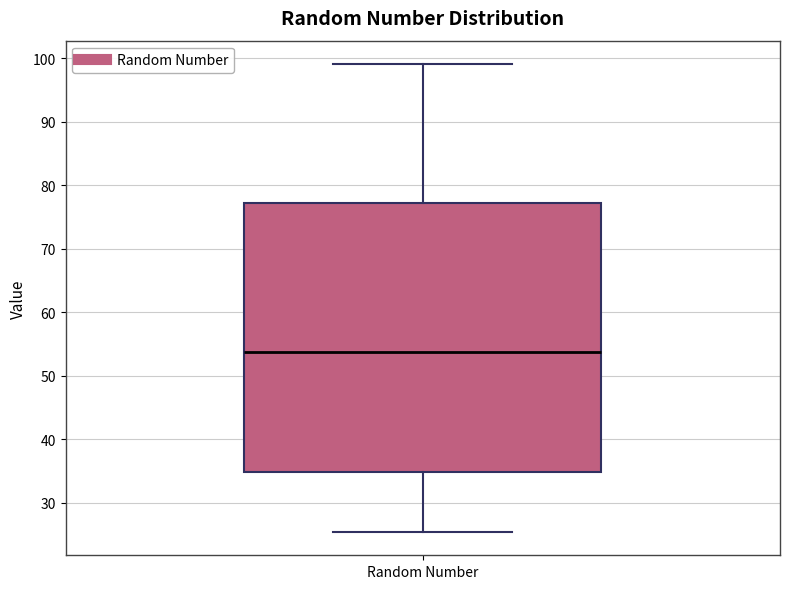

Where does the median line of the box for Random Number sit on the y-axis? The values are not printed on the chart, so give them approximately, as read against the axis.

54